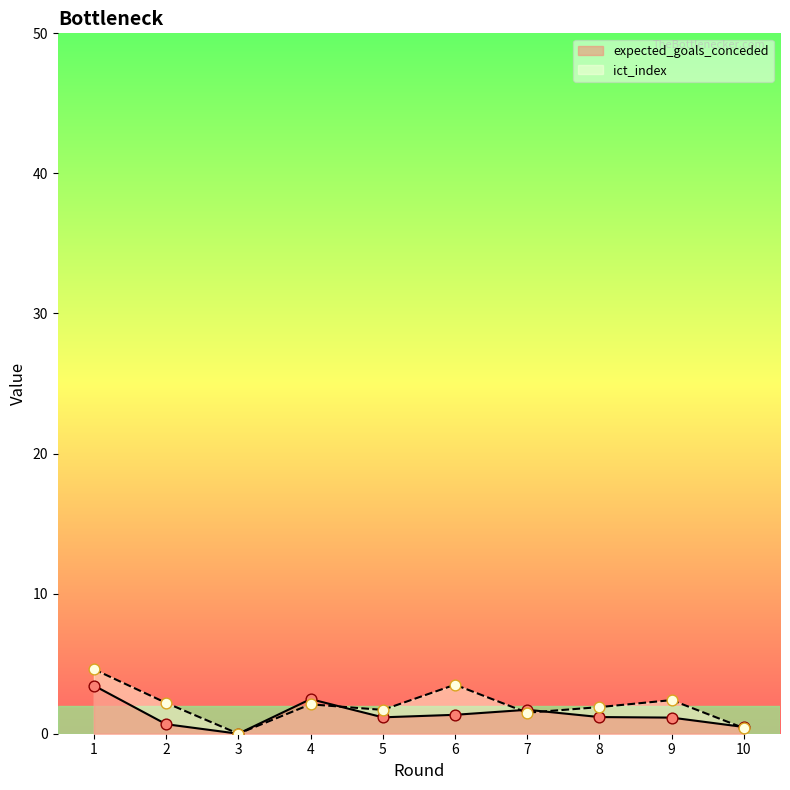

What are all the series names shown in the legend?

expected_goals_conceded, ict_index